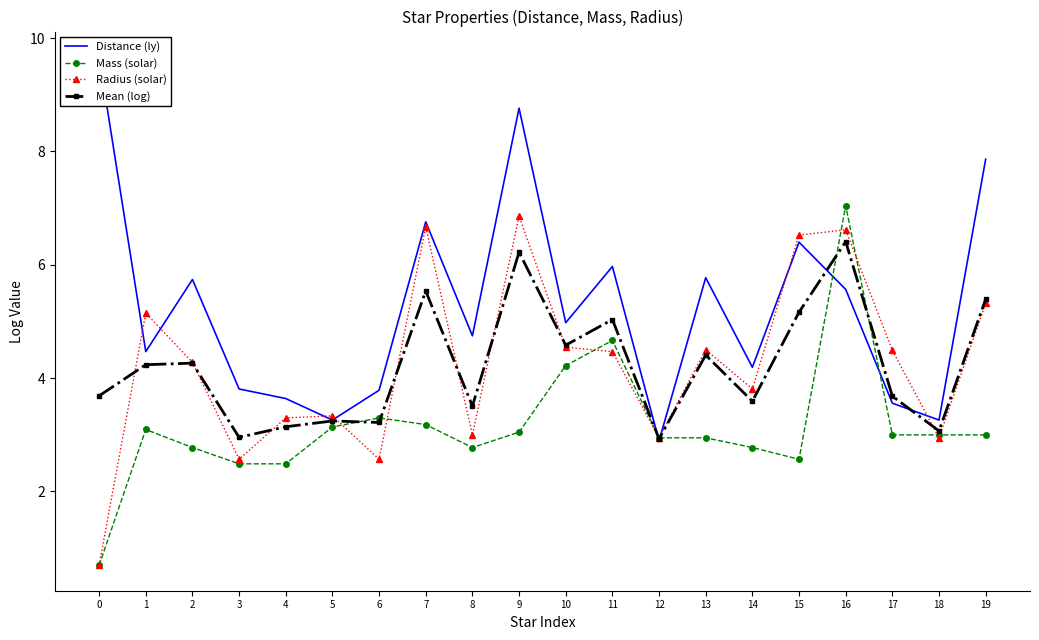

Is the value of Mean (log) at 1 greater than the value of Distance (ly) at 1?

No